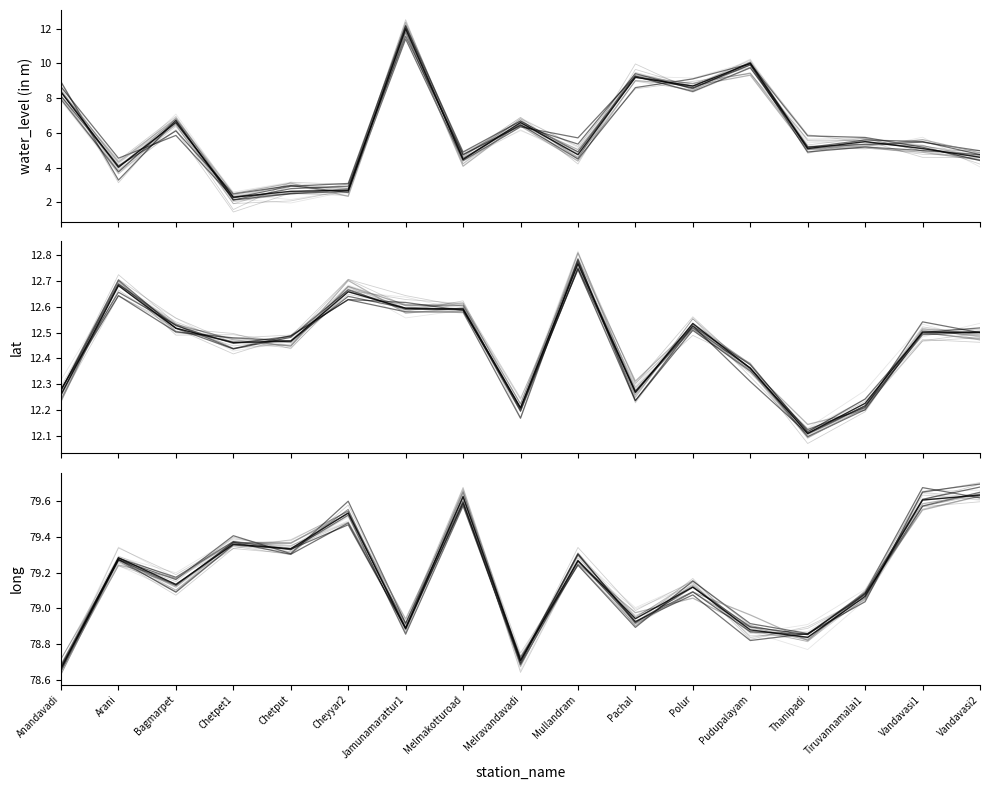

What is the label of the 4th point from the left?

Chetpet1